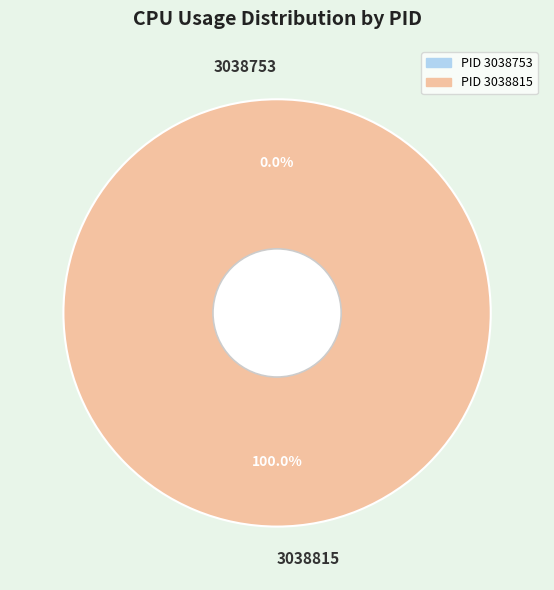

Which slice is the largest?

3038815